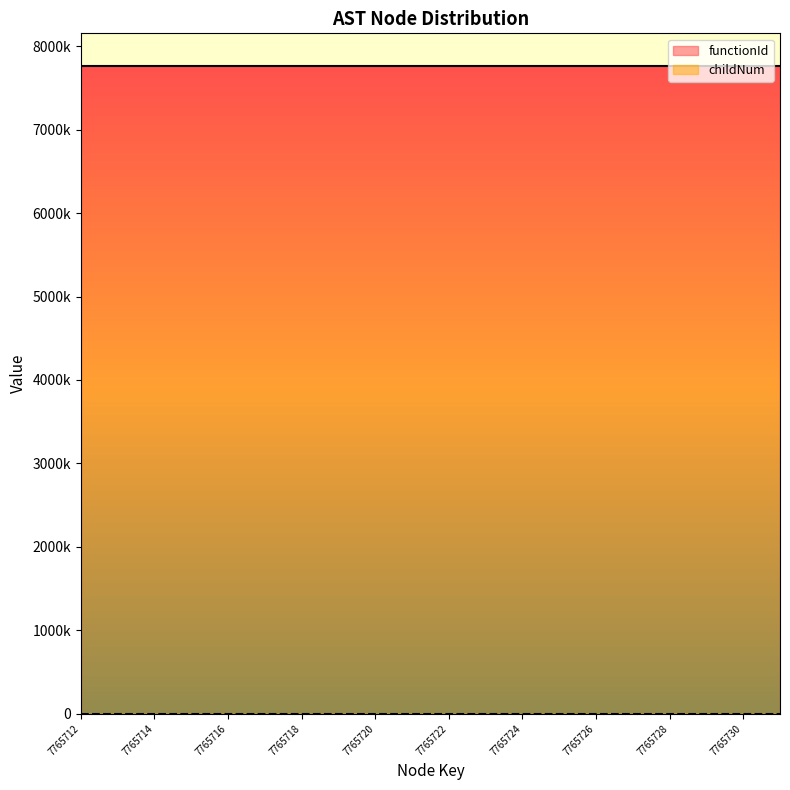

Reading left to right, list all the values displayed in this chart.

7765712=0	7765713=0	7765714=0	7765715=0	7765716=0	7765717=0	7765718=0	7765719=1	7765720=0	7765721=0	7765722=1	7765723=1	7765724=0	7765725=0	7765726=0	7765727=1	7765728=0	7765729=0	7765730=1	7765731=1